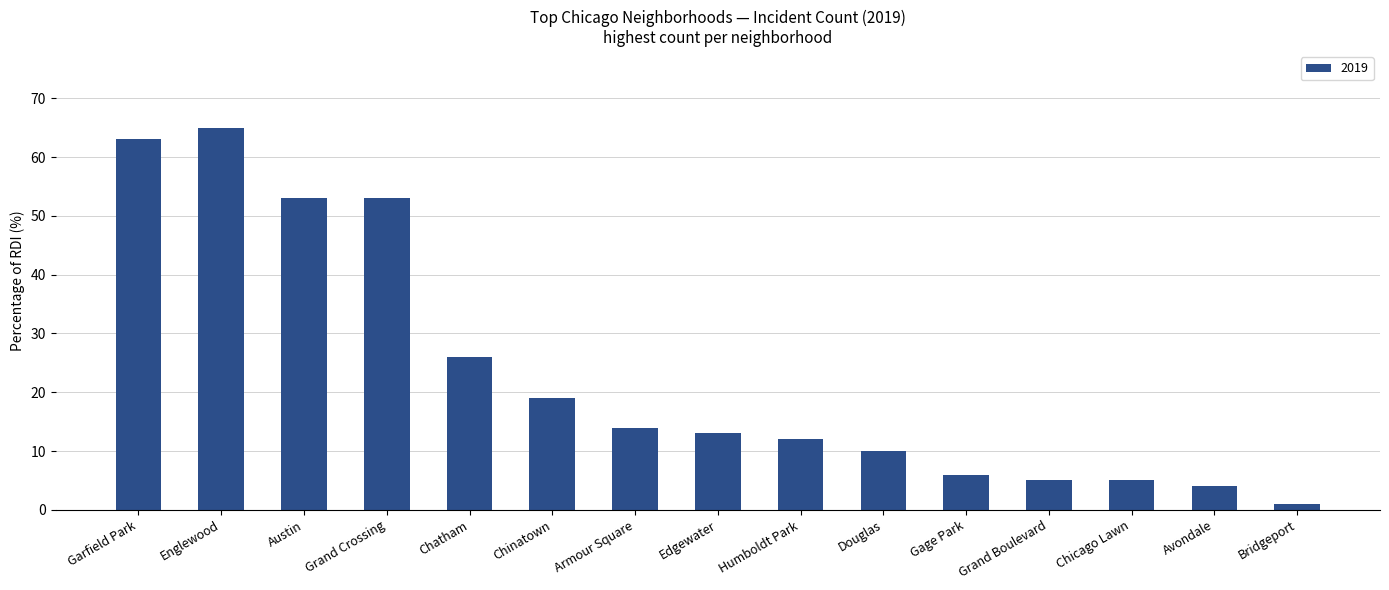

Are the bars grouped side by side (vs. stacked)?

No